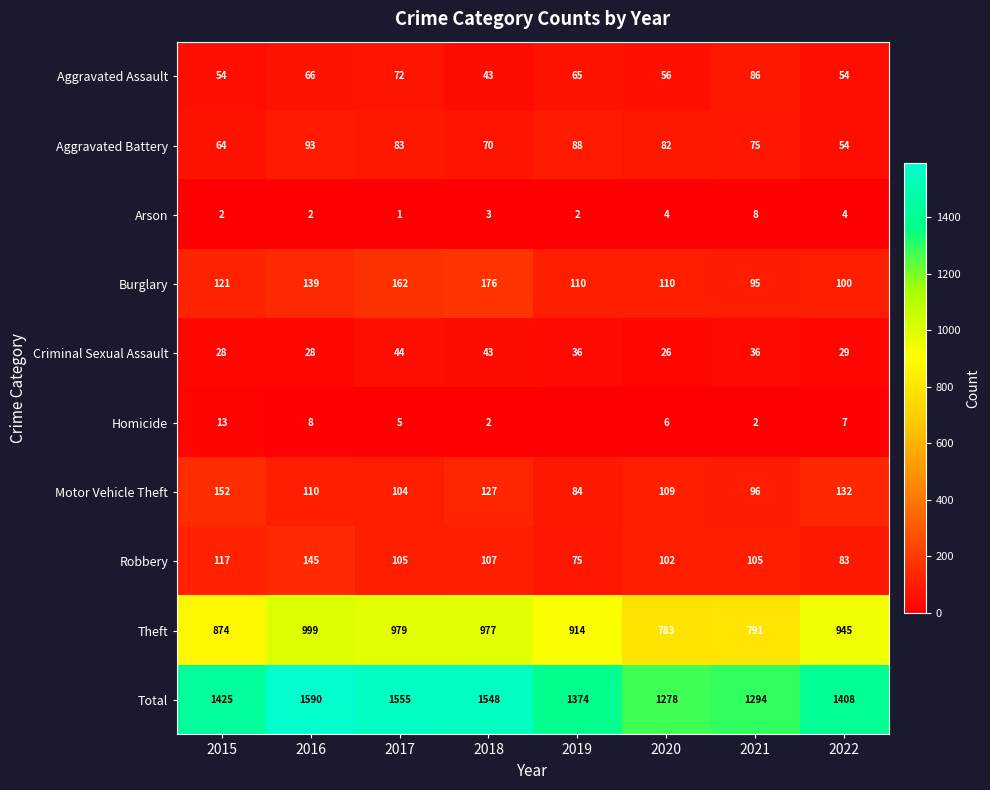

How many data points in Motor Vehicle Theft are less than 110?

4